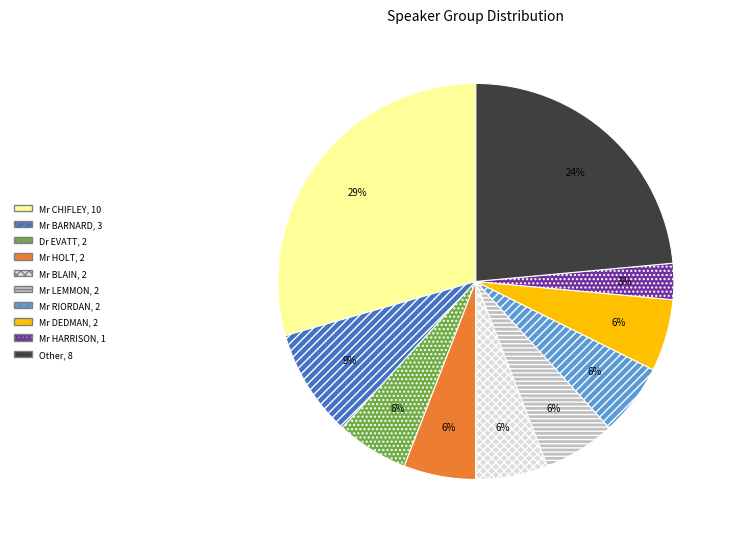

Is there a majority slice in this chart?

No